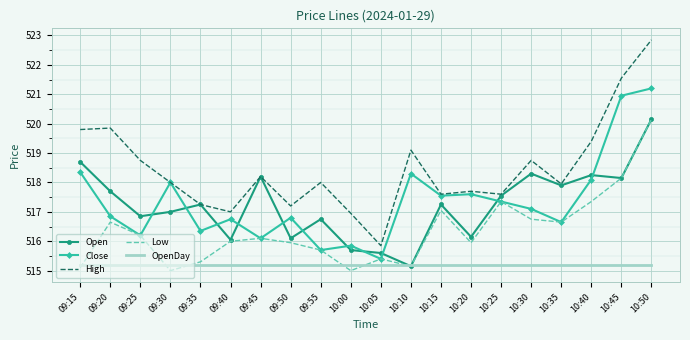

True or false: OpenDay and Close intersect in this chart.

False